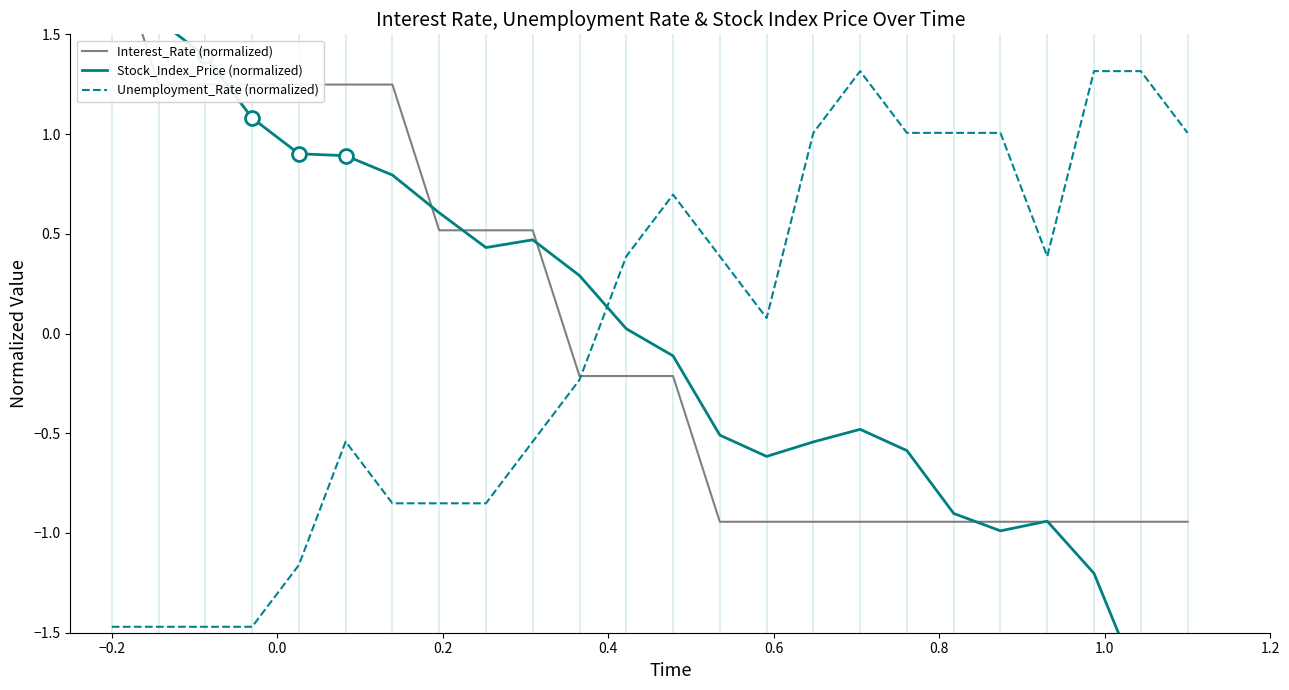

What is the minimum value for Unemployment_Rate (normalized)?

-1.5